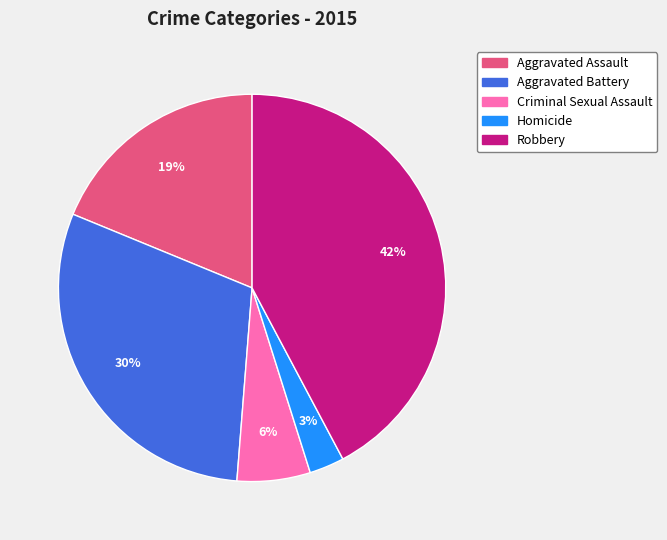

Combined, do Aggravated Assault and Robbery account for over 50%?

Yes